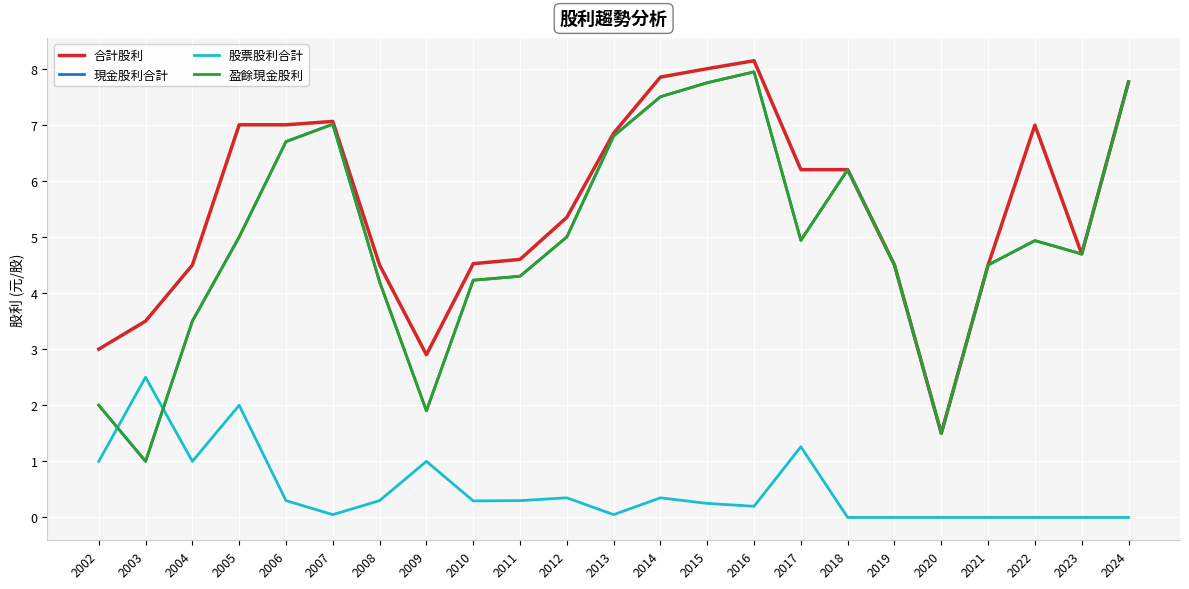

Does the chart display data point markers on the line(s)?

No